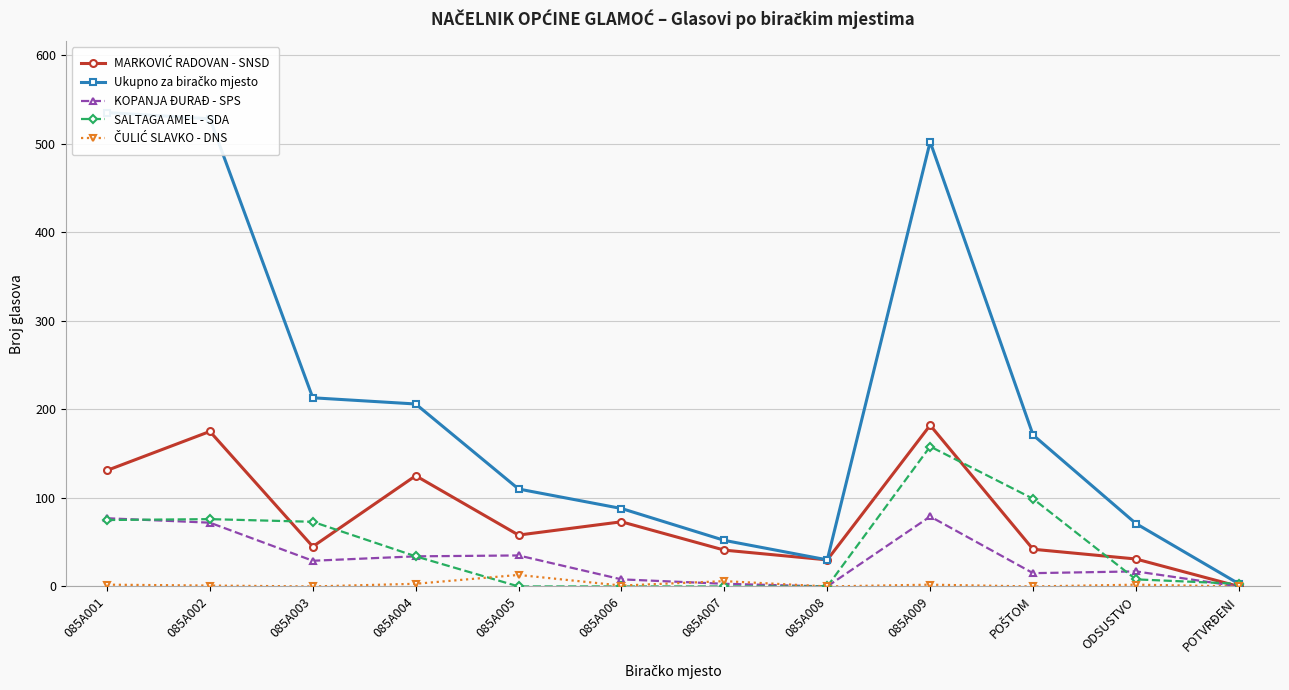

Rank the series at ODSUSTVO from lowest to highest value.

ČULIĆ SLAVKO - DNS, SALTAGA AMEL - SDA, KOPANJA ĐURAĐ - SPS, MARKOVIĆ RADOVAN - SNSD, Ukupno za biračko mjesto